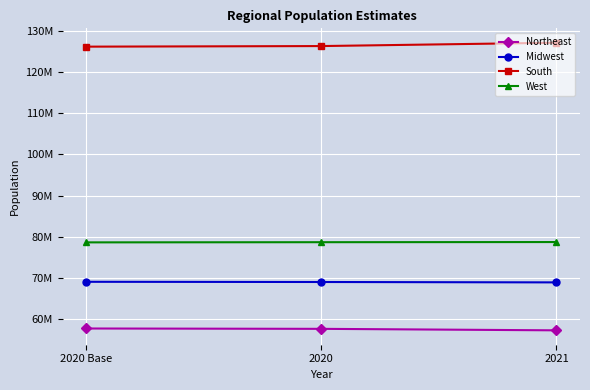

What are all the series names shown in the legend?

Northeast, Midwest, South, West